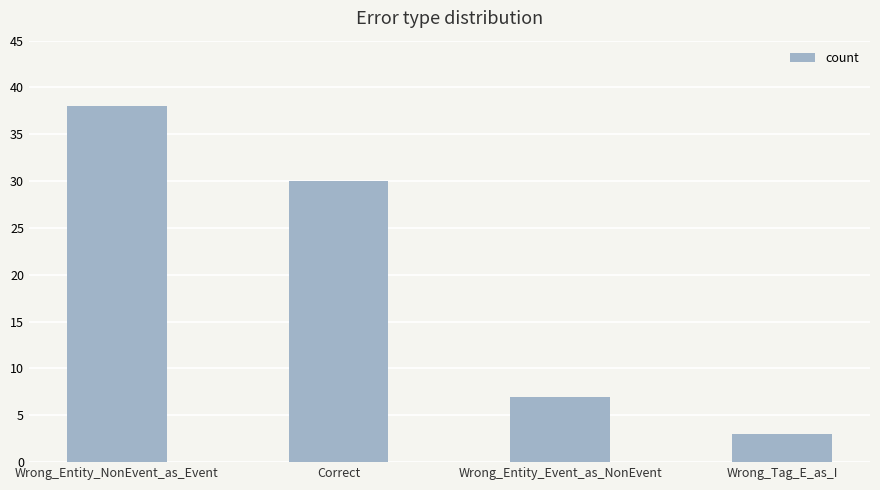

What is the difference between the values at Wrong_Entity_Event_as_NonEvent and Wrong_Entity_NonEvent_as_Event?

31